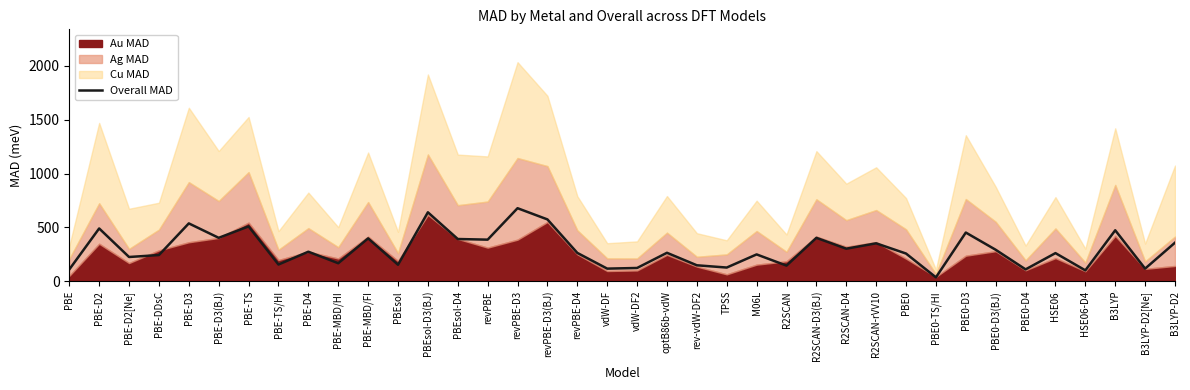

List the labels in order of value, smallest first.

PBE0-TS/HI, HSE06-D4, PBE, PBE0-D4, vdW-DF, B3LYP-D2[Ne], vdW-DF2, TPSS, R2SCAN, rev-vdW-DF2, PBEsol, PBE-TS/HI, PBE-MBD/HI, PBE-D2[Ne], PBE-DDsC, M06L, PBE0, HSE06, revPBE-D4, optB86b-vdW, PBE-D4, PBE0-D3(BJ), R2SCAN-D4, R2SCAN-rVV10, B3LYP-D2, revPBE, PBEsol-D4, PBE-MBD/FI, PBE-D3(BJ), R2SCAN-D3(BJ), PBE0-D3, B3LYP, PBE-D2, PBE-TS, PBE-D3, revPBE-D3(BJ), PBEsol-D3(BJ), revPBE-D3